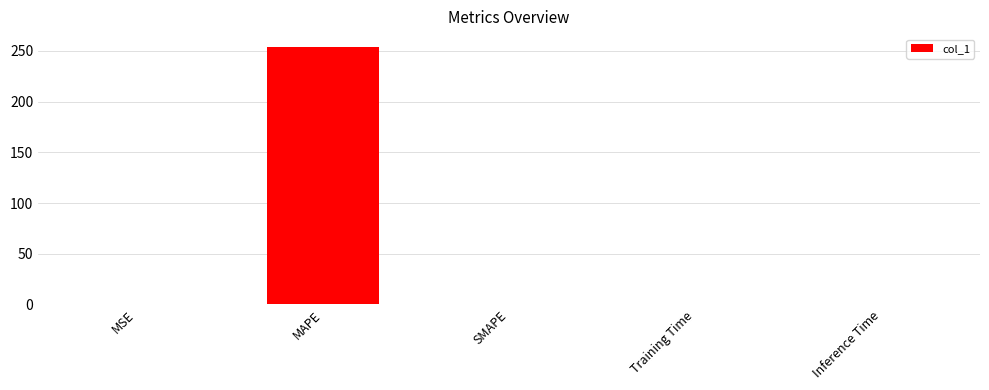

What is the change in value from MAPE to Training Time?

-254.0